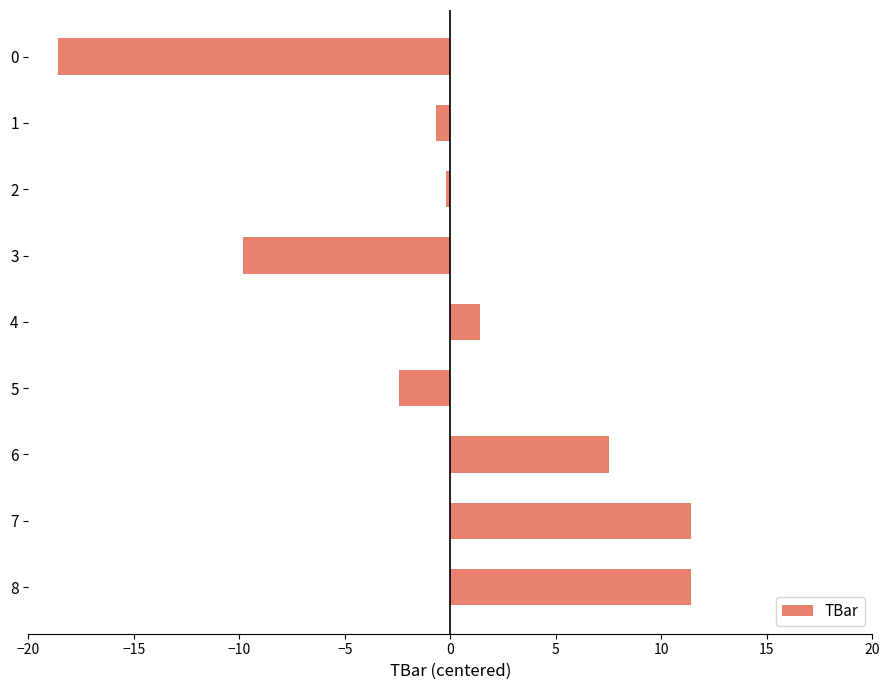

How many data points are above 0?

4